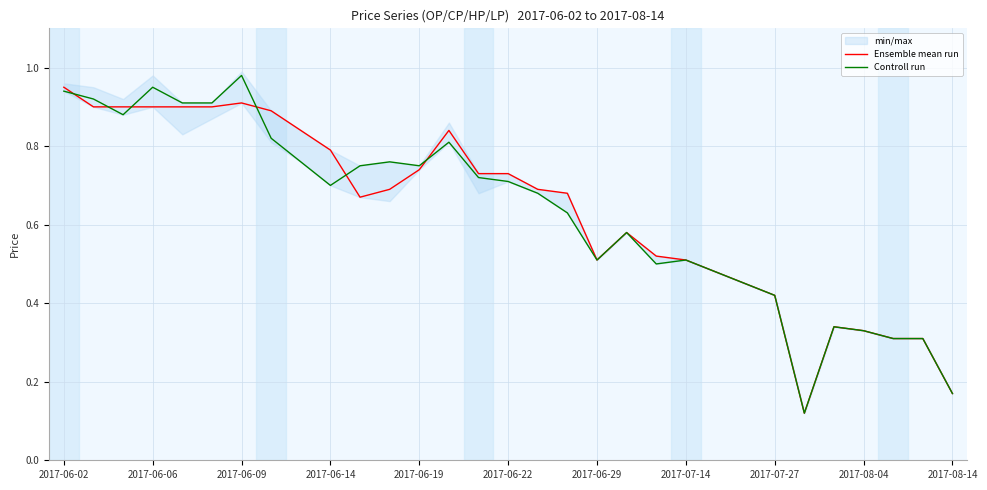

List the series in order of their overall mean, lowest first.

Controll run, Ensemble mean run